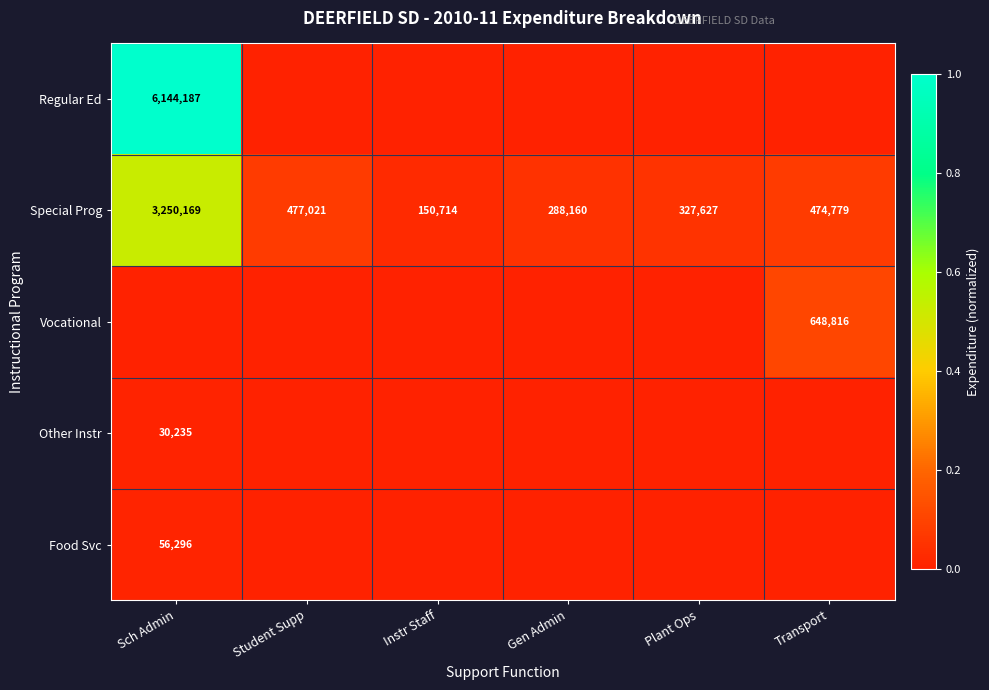

What is the highest value of the Special Prog series?

3250169